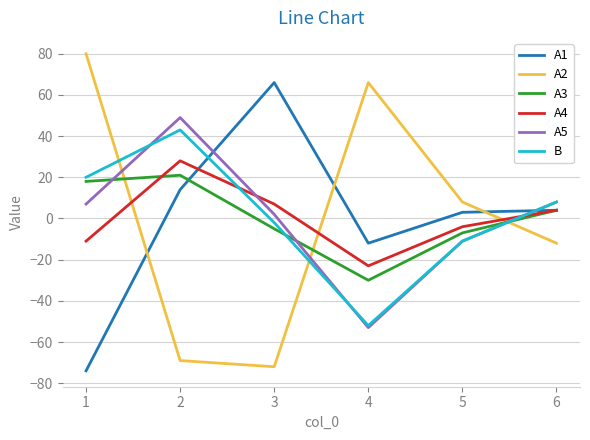

Which series has the widest spread of values?

A2